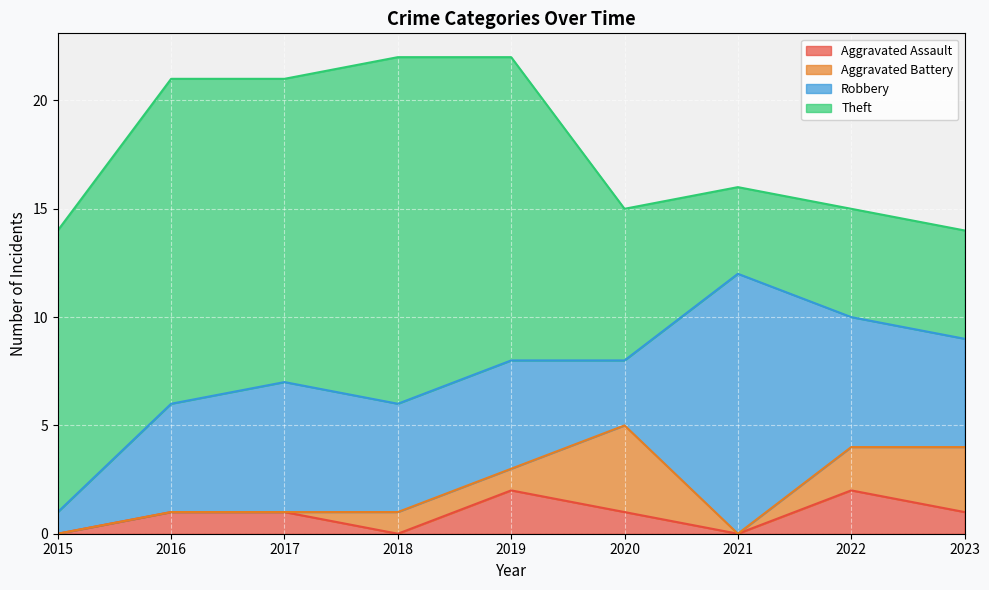

What is the sum of the Aggravated Assault values at 2022 and 2015?

2